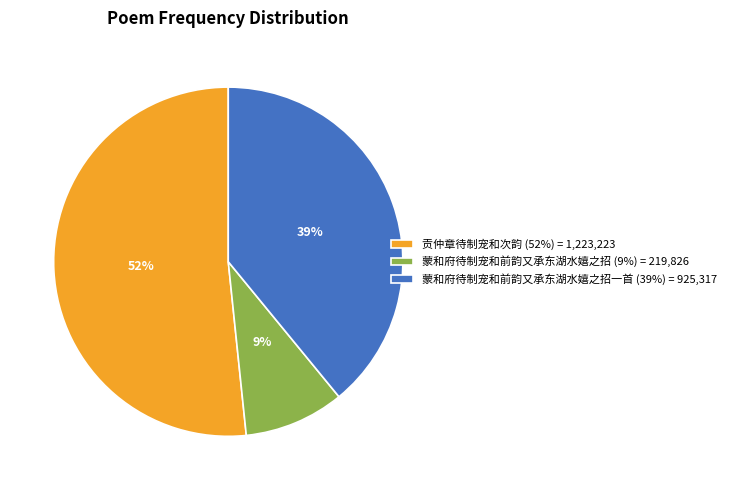

Do 蒙和府待制宠和前韵又承东湖水嬉之招 (9%) = 219,826 and 蒙和府待制宠和前韵又承东湖水嬉之招一首 (39%) = 925,317 together represent more than half of the pie?

No